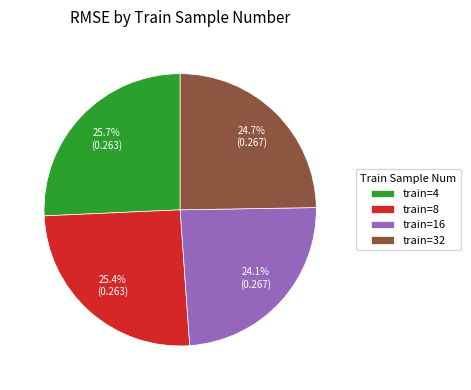

Which slice is the smallest?

train=16